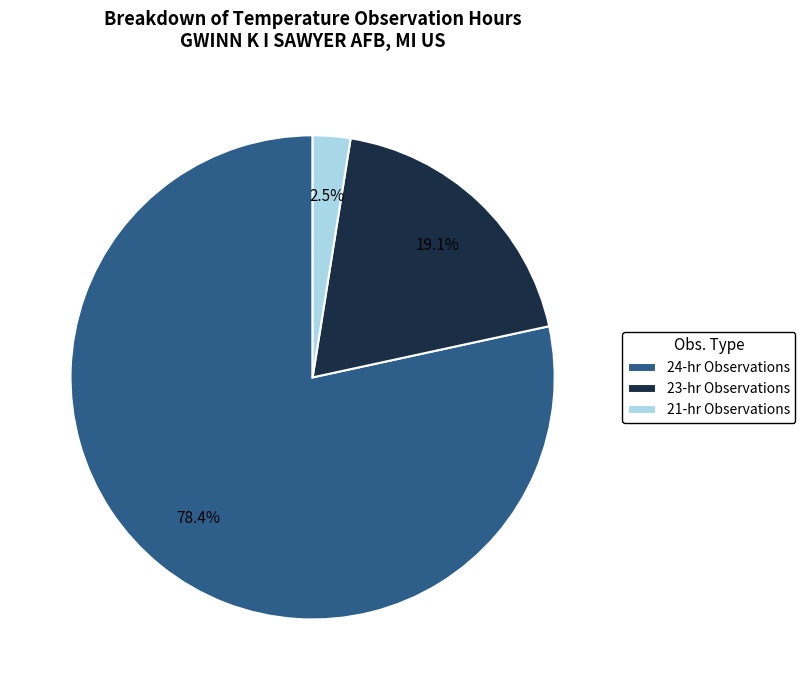

Is there any slice that represents more than half of the pie?

Yes